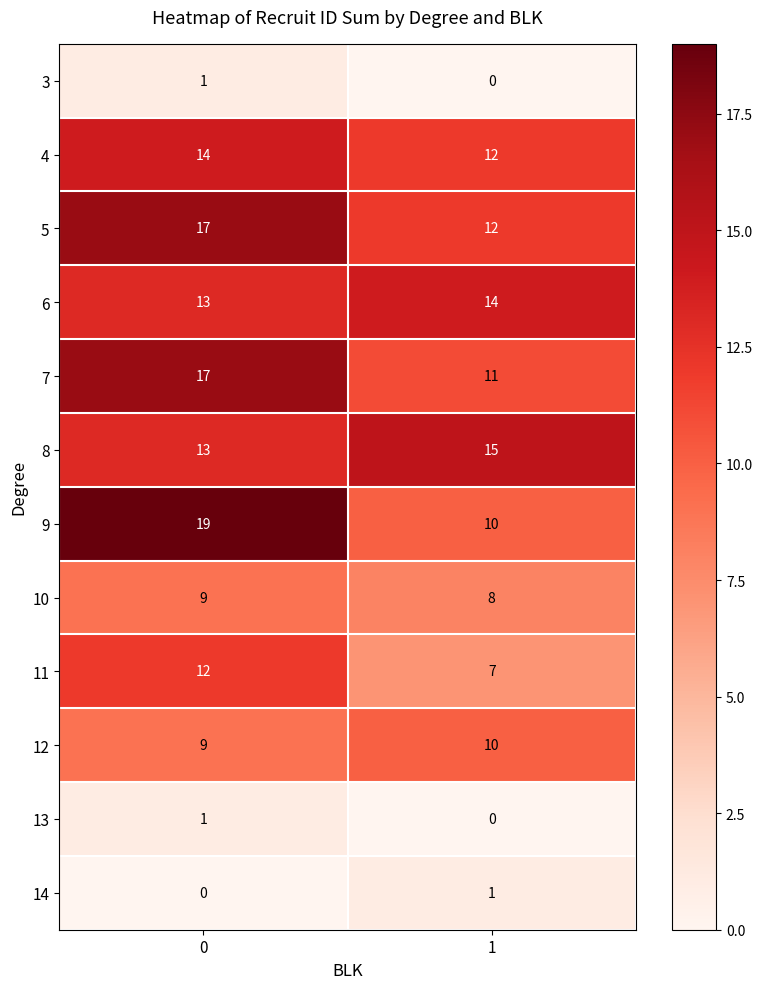

How many data points does each series have?

2